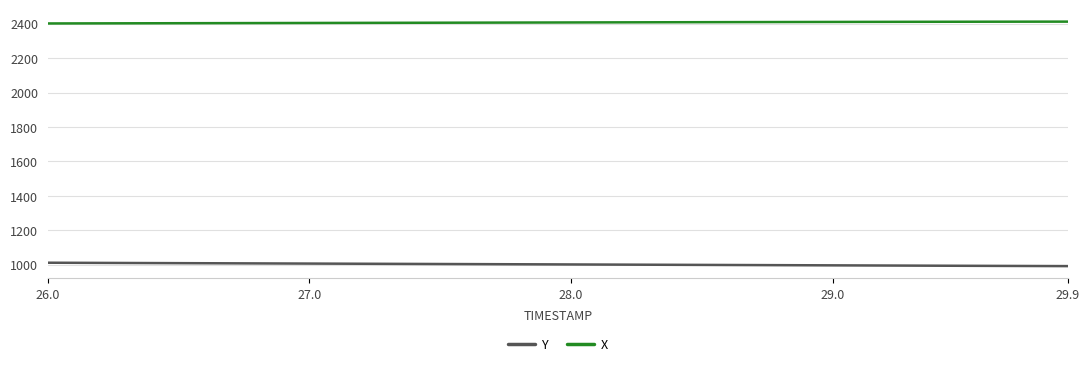

What is the greatest value displayed?

2412.6